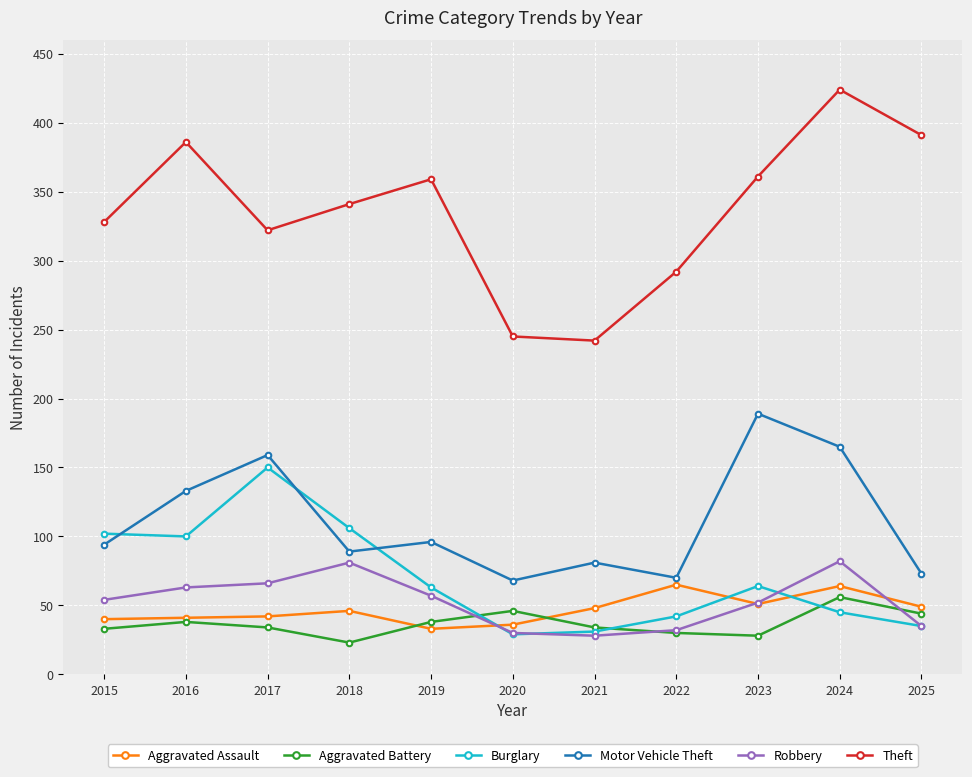

At which category does Motor Vehicle Theft reach its first local peak?

2017